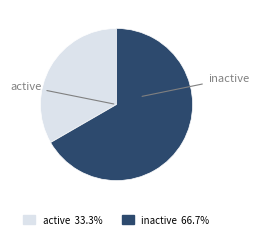

True or false: active accounts for 33% of the total.

True